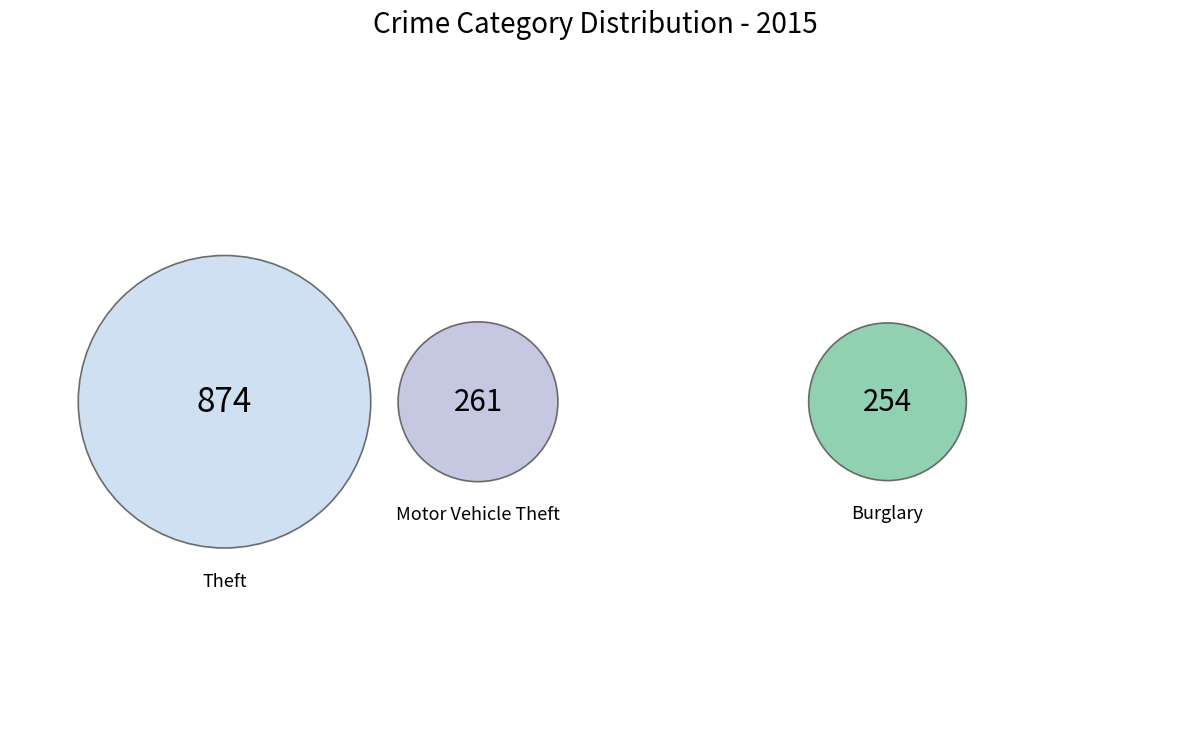

Does Motor Vehicle Theft represent more than half of the total?

No